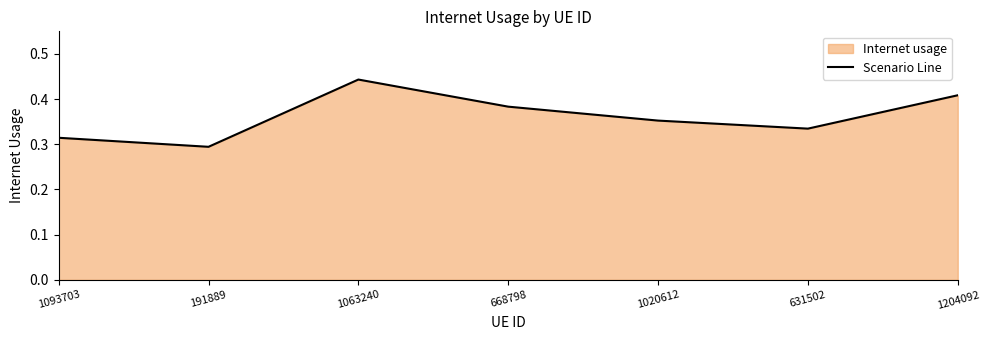

True or false: the data shows 0.1 at 631502.

False